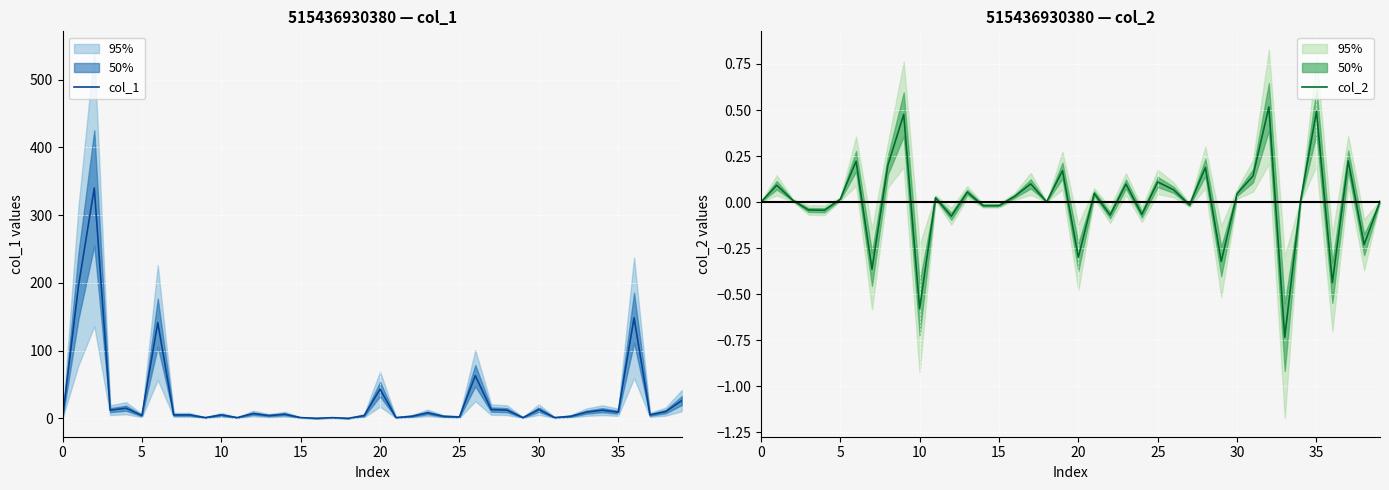

What is the value of the col_1 point at the 4th from the left?

12.0